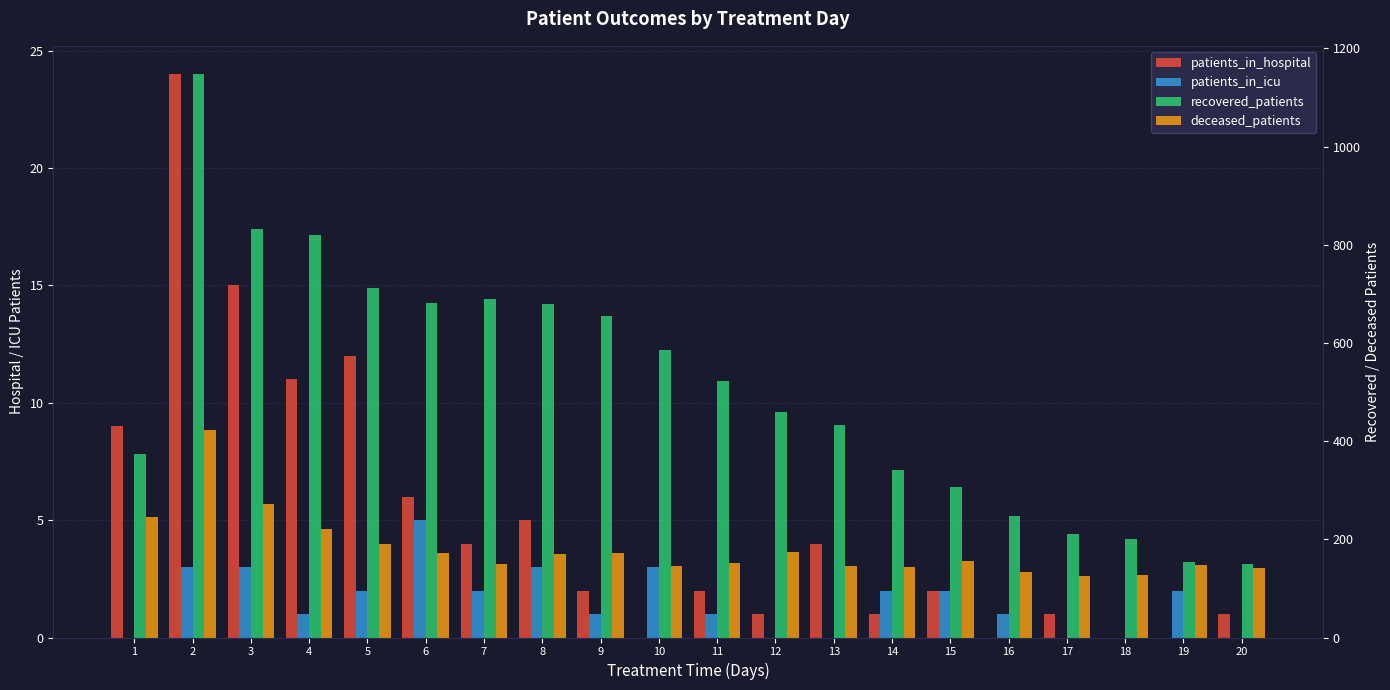

Reading right to left, extract all data points from this chart.

patients_in_hospital: 20=1	19=0	18=0	17=1	16=0	15=2	14=1	13=4	12=1	11=2	10=0	9=2	8=5	7=4	6=6	5=12	4=11	3=15	2=24	1=9
patients_in_icu: 20=0	19=2	18=0	17=0	16=1	15=2	14=2	13=0	12=0	11=1	10=3	9=1	8=3	7=2	6=5	5=2	4=1	3=3	2=3	1=0
recovered_patients: 20=149	19=153	18=201	17=210	16=247	15=306	14=342	13=432	12=459	11=522	10=585	9=656	8=680	7=690	6=682	5=712	4=820	3=833	2=1148	1=374
deceased_patients: 20=141	19=148	18=127	17=126	16=133	15=155	14=144	13=145	12=174	11=151	10=145	9=173	8=171	7=149	6=172	5=190	4=221	3=272	2=422	1=246